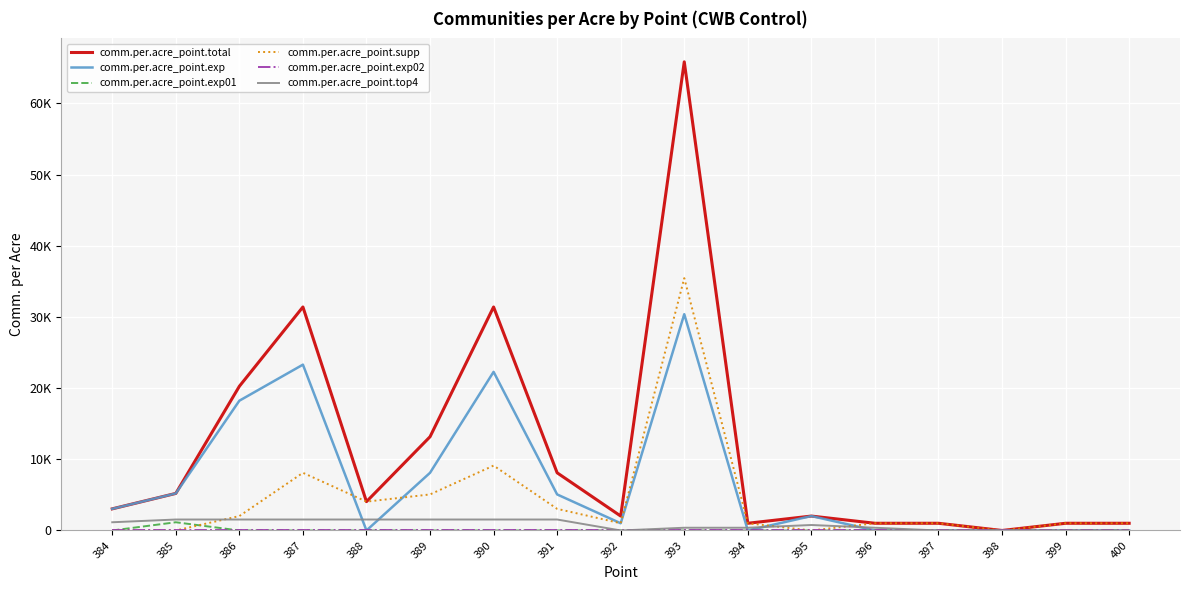

Does the chart have visible grid lines?

Yes